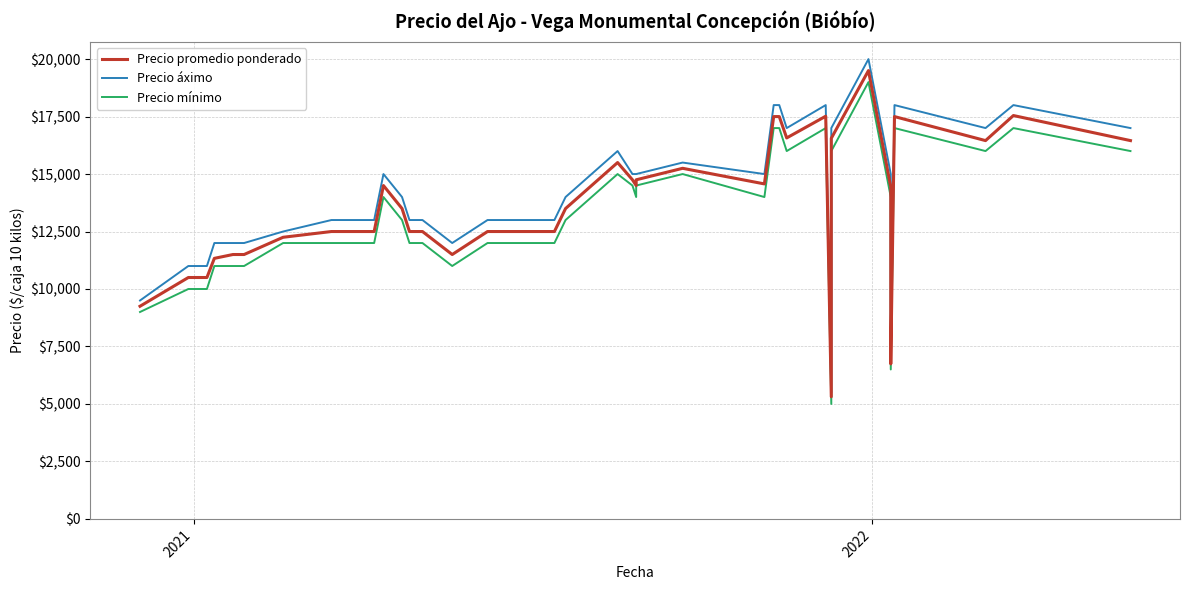

What is the difference between the maximum and minimum values in the Precio áximo series?

14500